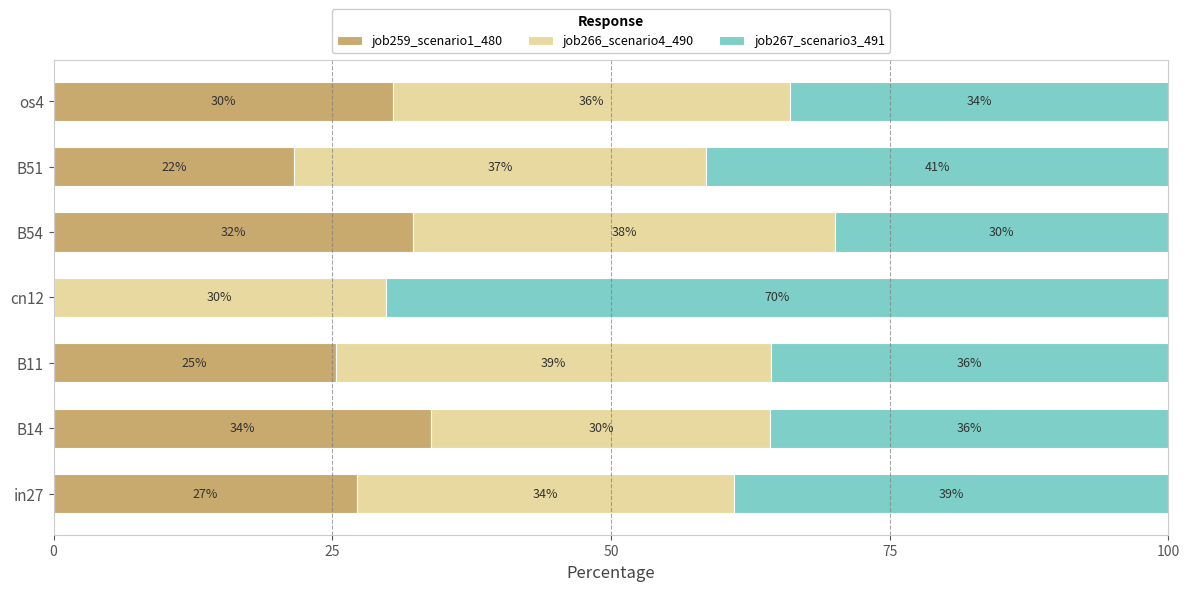

The job259_scenario1_480 series shows 30.4 at os4. True or false?

True